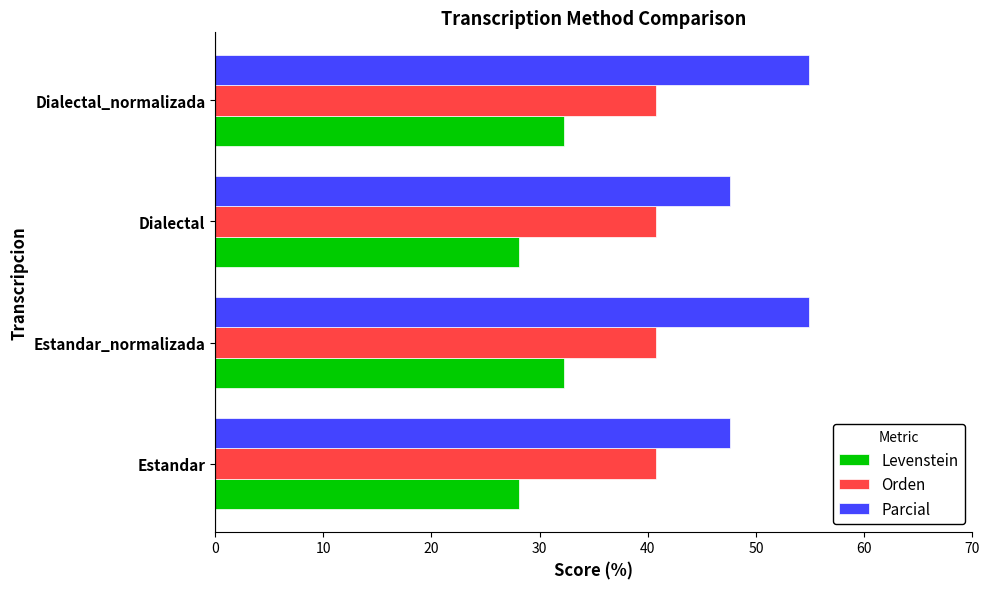

List the series in order of their overall mean, highest first.

Parcial, Orden, Levenstein